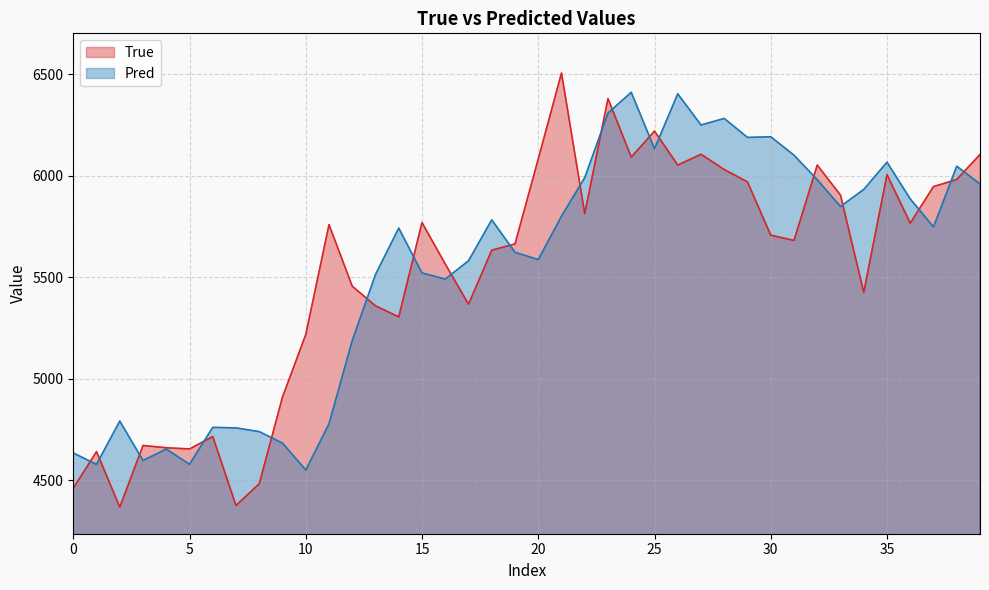

What is the minimum value for True?

4369.0